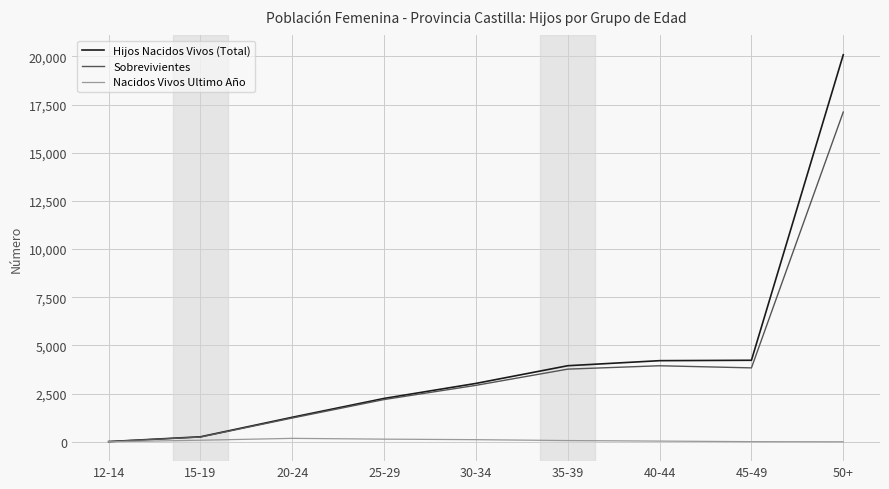

At which label is Sobrevivientes closest to 8559?

40-44